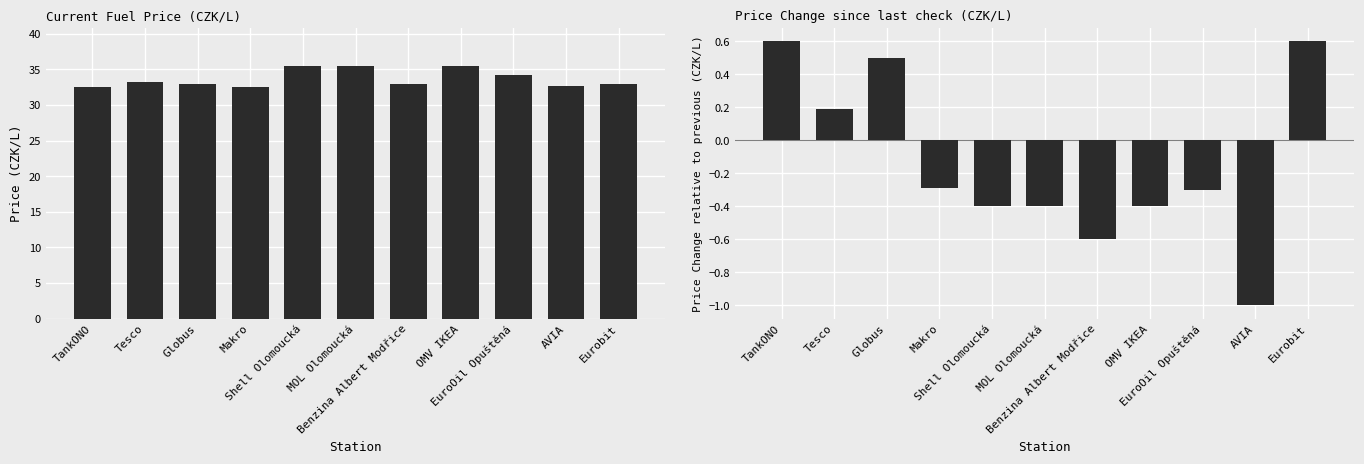

What is the difference between the Delta Cena values at Tesco and EuroOil Opuštěná?

0.5